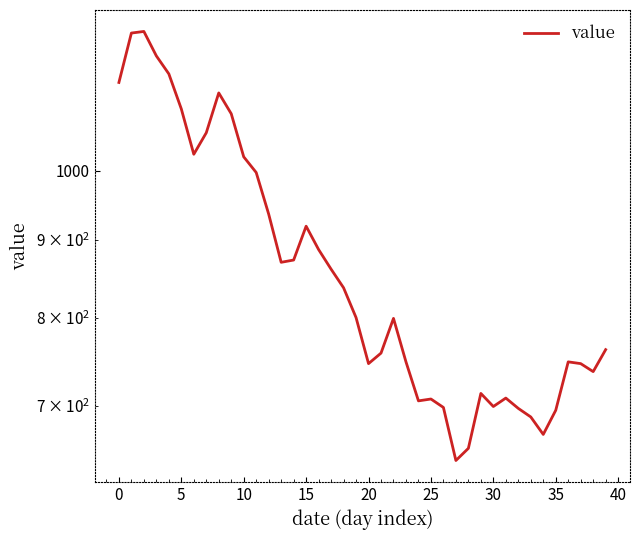

How many data points are less than 800?

20